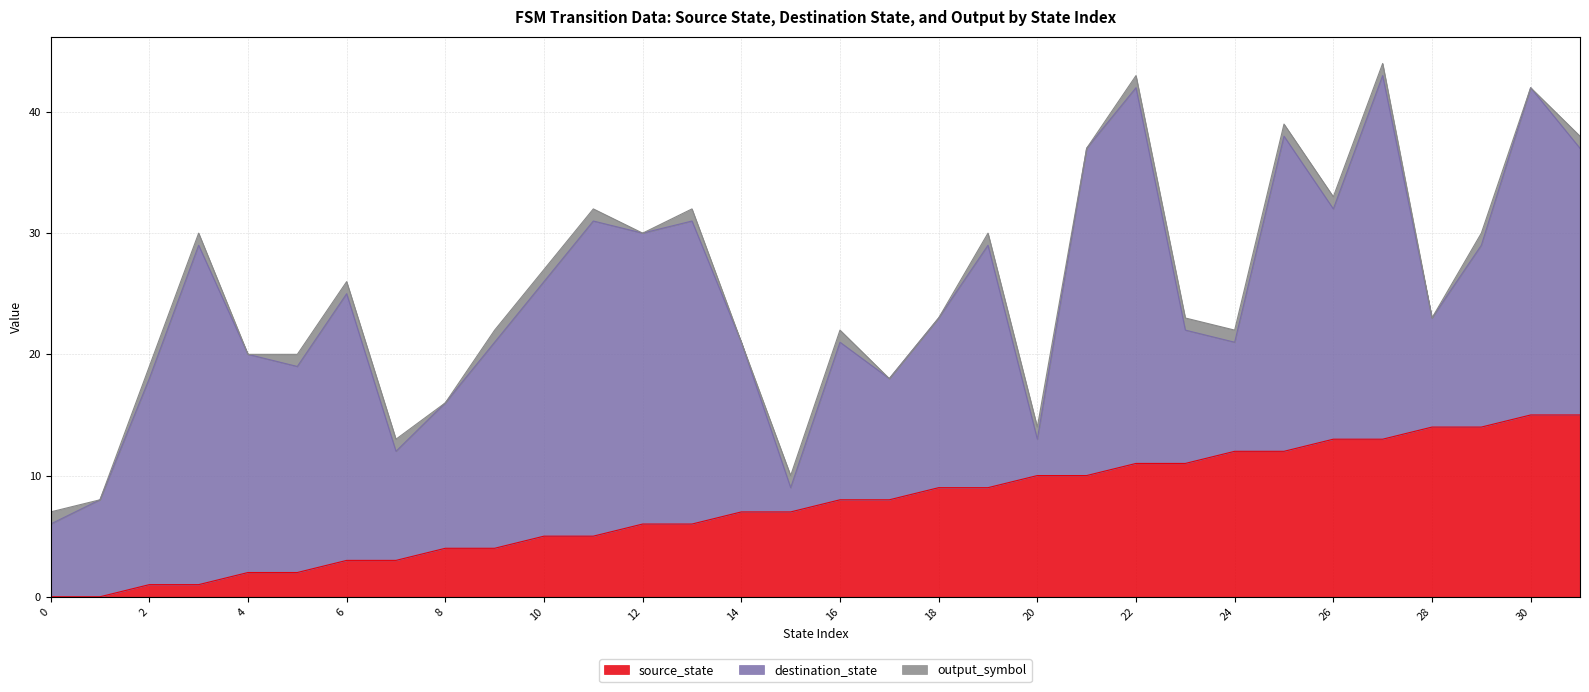

Rank the series at 16 from highest to lowest value.

destination_state, source_state, output_symbol